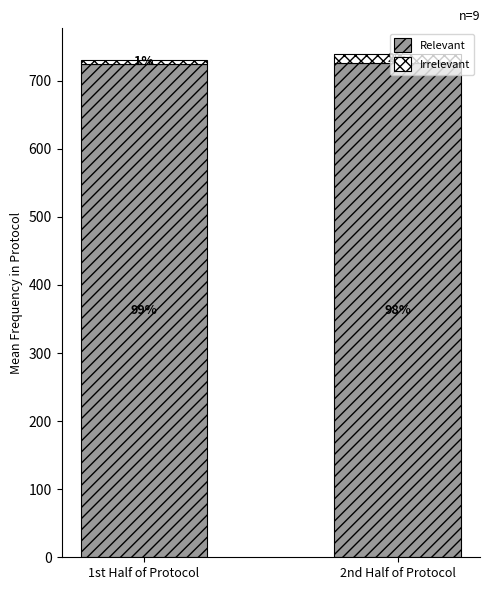

What are all the series names shown in the legend?

Relevant, Irrelevant